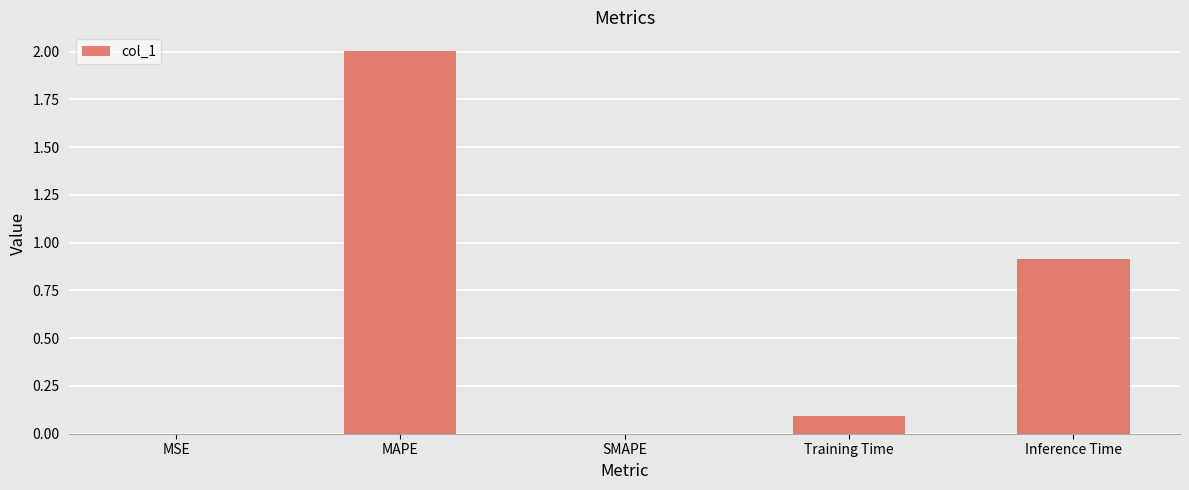

Where is the data nearest to the value 1?

Inference Time